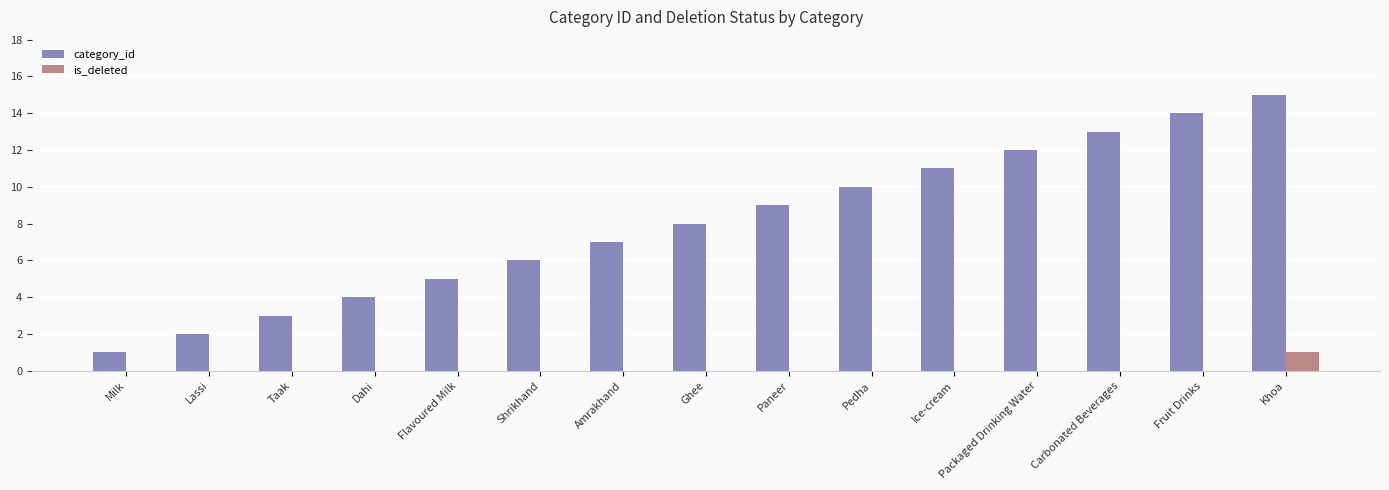

Which series changed the most between Dahi and Fruit Drinks?

category_id